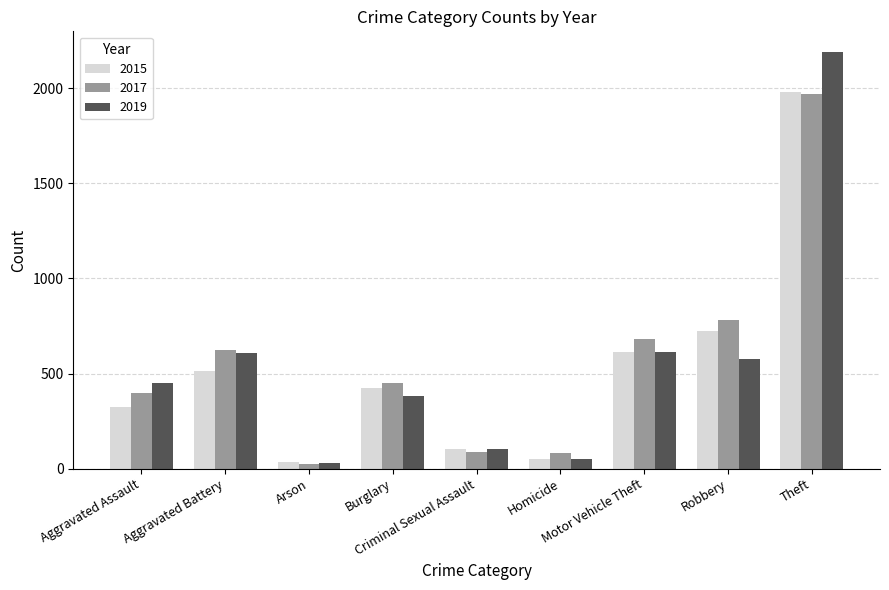

What position from the right is Arson?

7